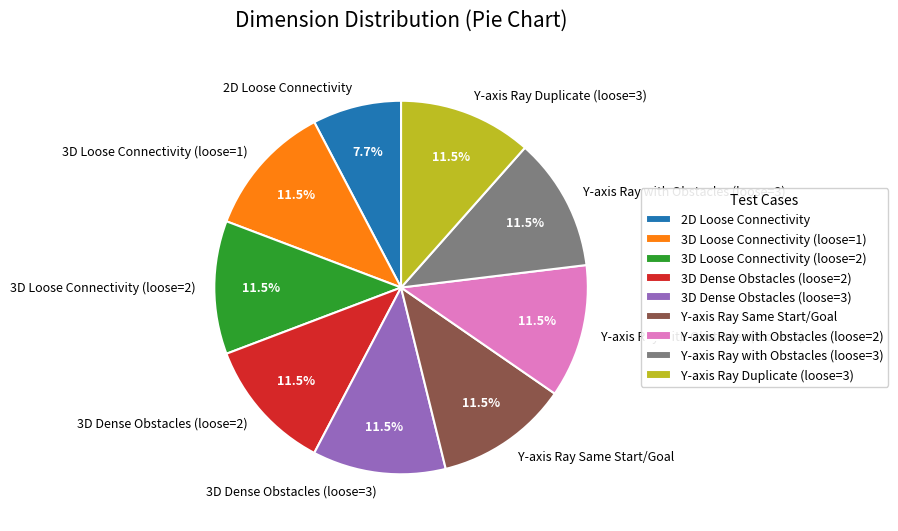

How much of the chart is everything except Y-axis Ray Duplicate (loose=3)?

88.5%